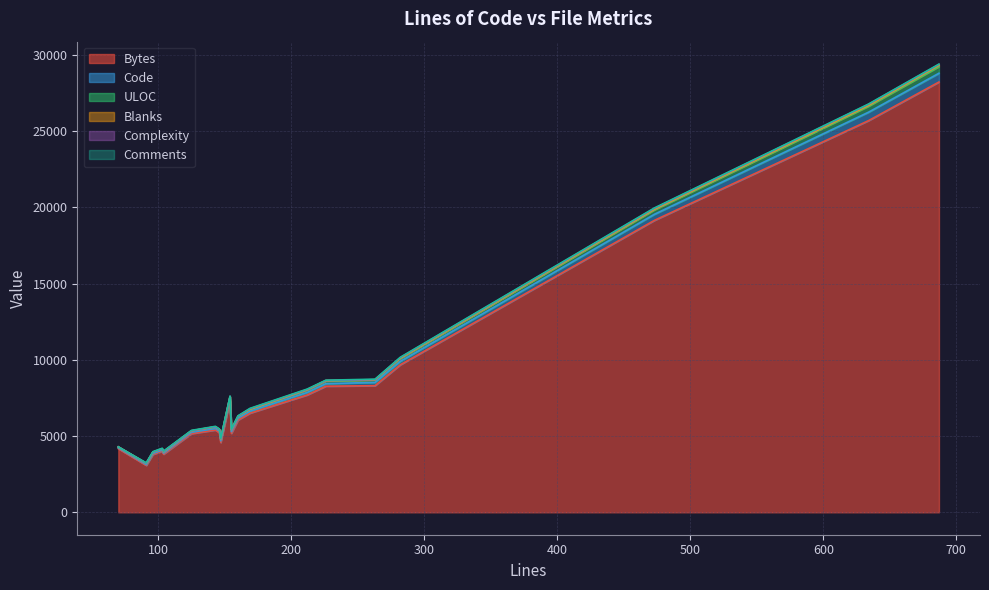

What are all the series names shown in the legend?

Bytes, Code, ULOC, Blanks, Complexity, Comments